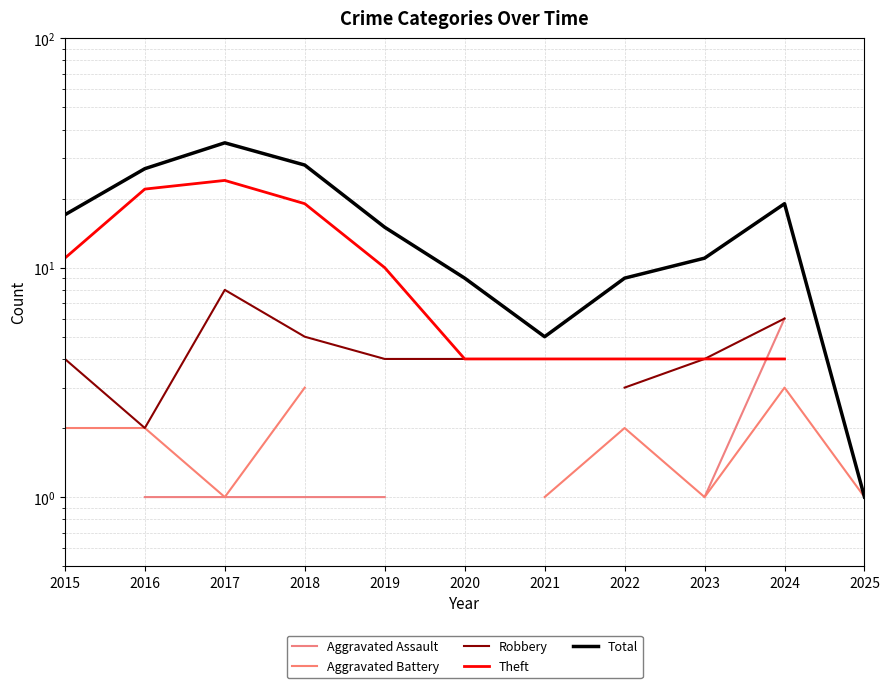

True or false: Theft and Aggravated Battery cross at least once.

False